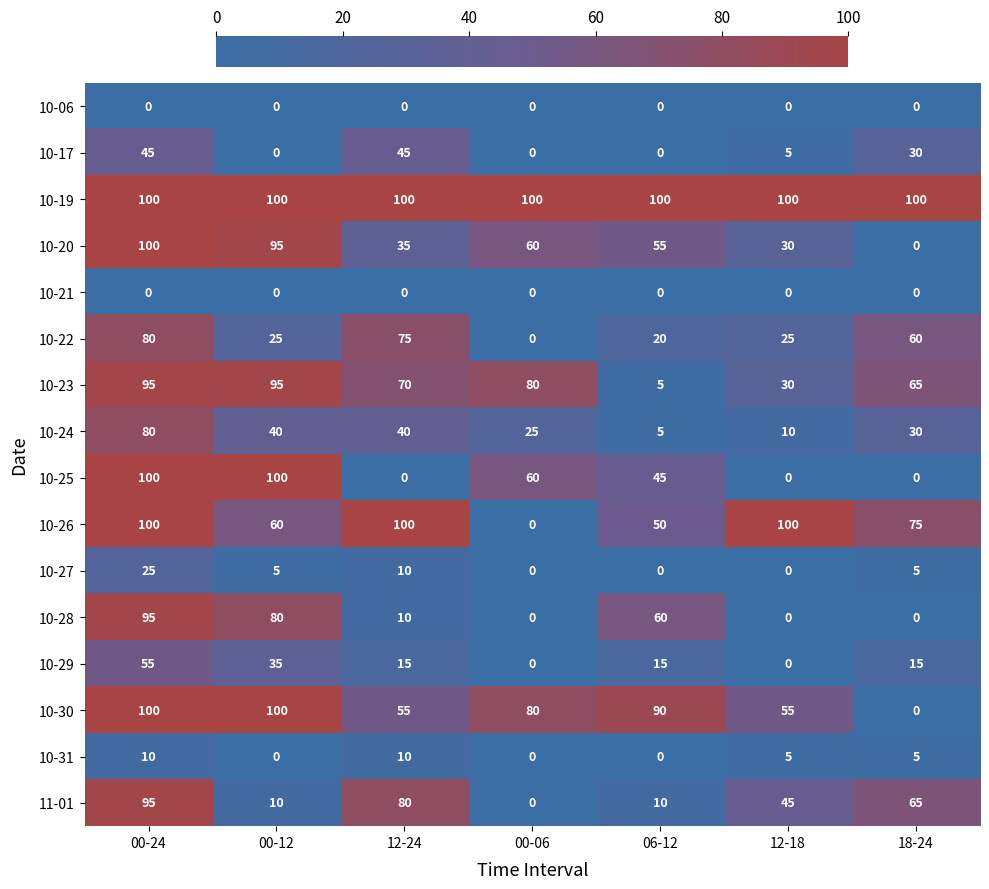

What is the difference between the highest and lowest values at 12-24?

100